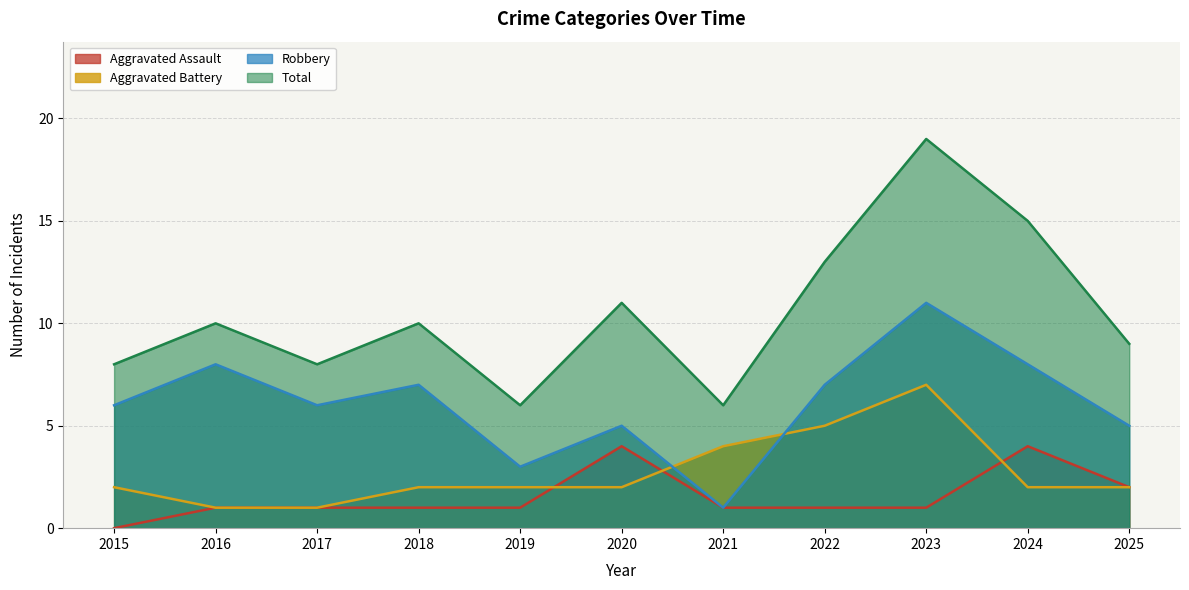

True or false: Total has a value of 8 at 2017.

True